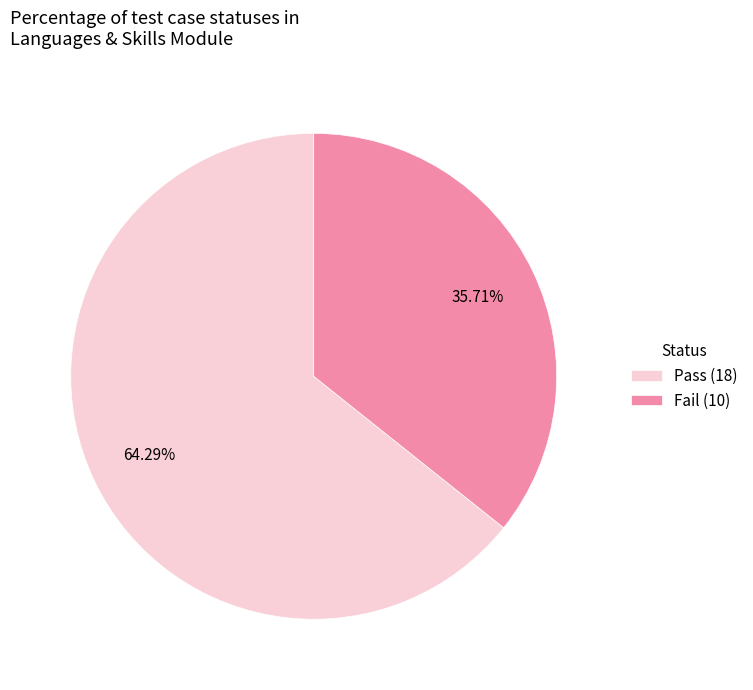

To the nearest percent, what is the average slice percentage?

50%